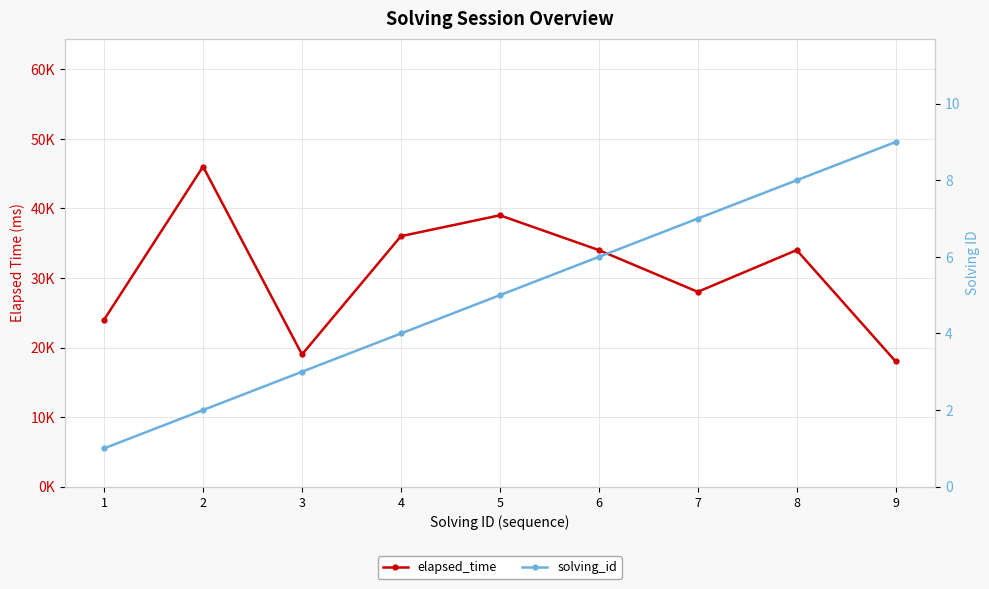

Count the number of categories in the chart.

9